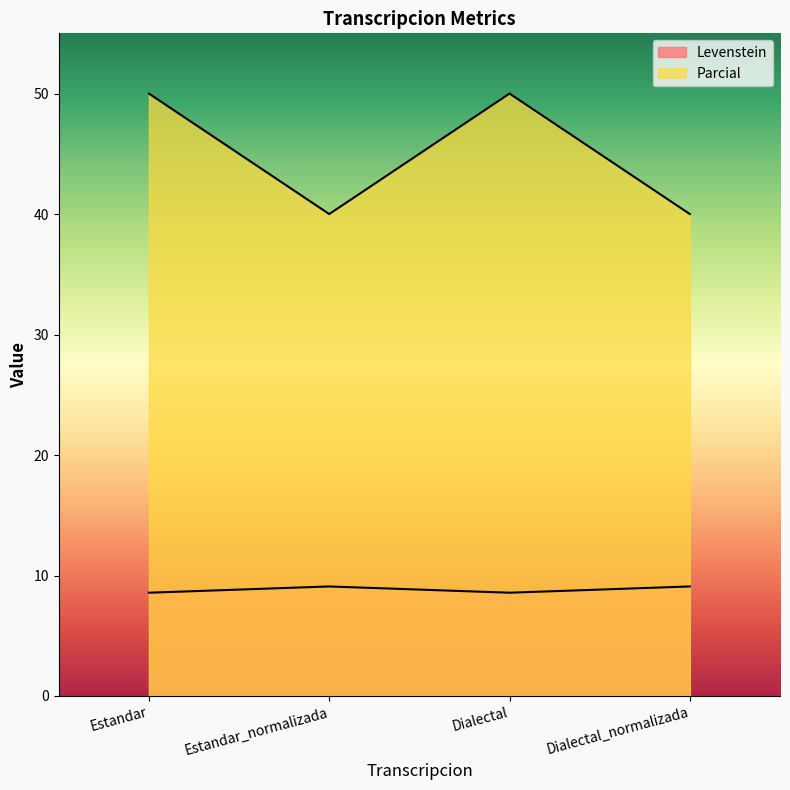

What is the sum of the Levenstein values at Estandar_normalizada and Estandar?

17.7